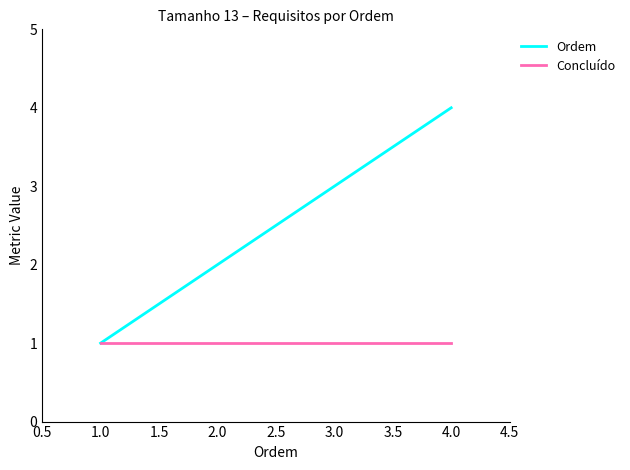

What is the total value across all series at 1.0?

2